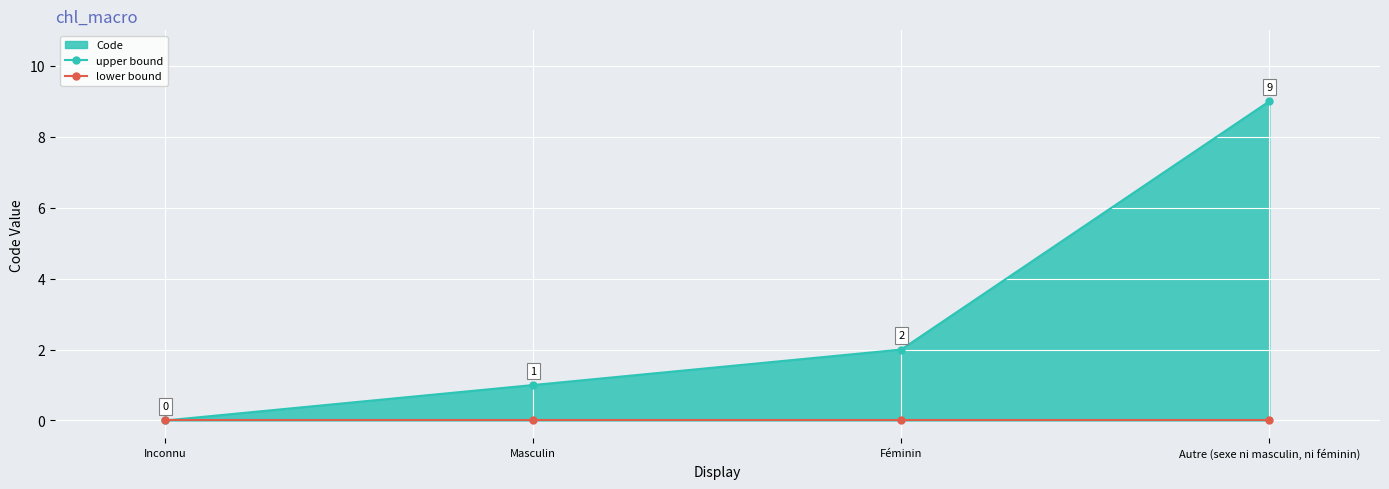

Rank the categories by upper bound value from lowest to highest.

Inconnu, Masculin, Féminin, Autre (sexe ni masculin, ni féminin)